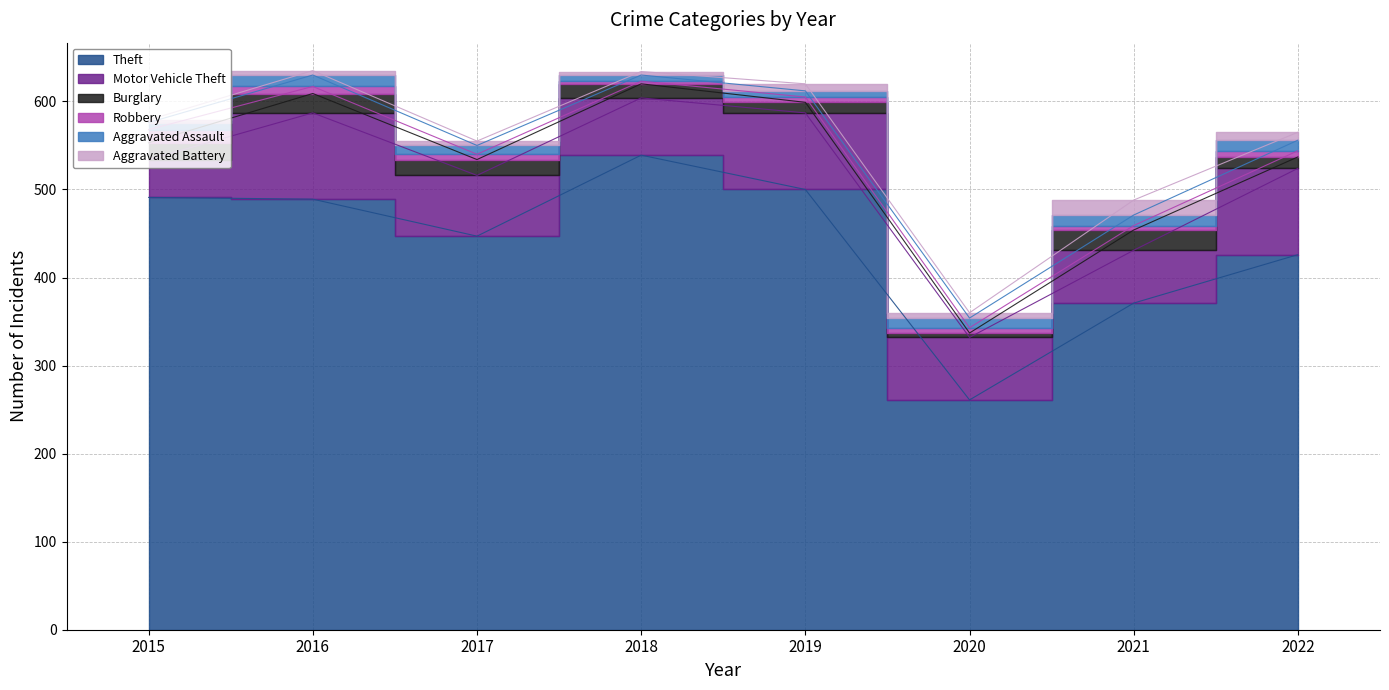

What is the maximum value for Aggravated Assault?

13